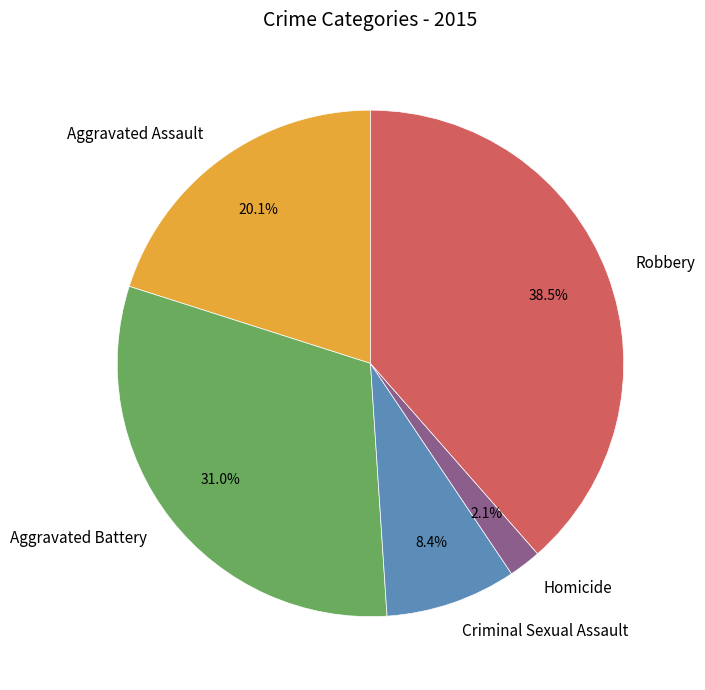

To the nearest percent, what is the difference between the largest and smallest slice percentages?

36%